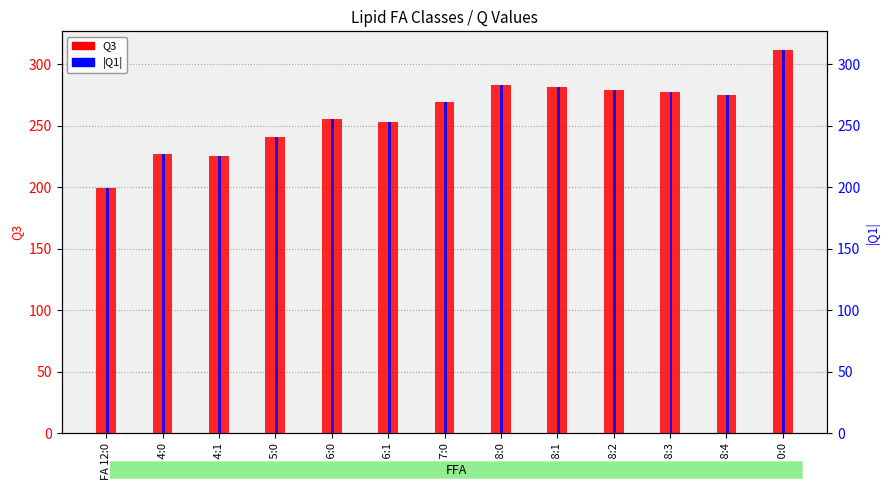

Are the bars horizontal?

No